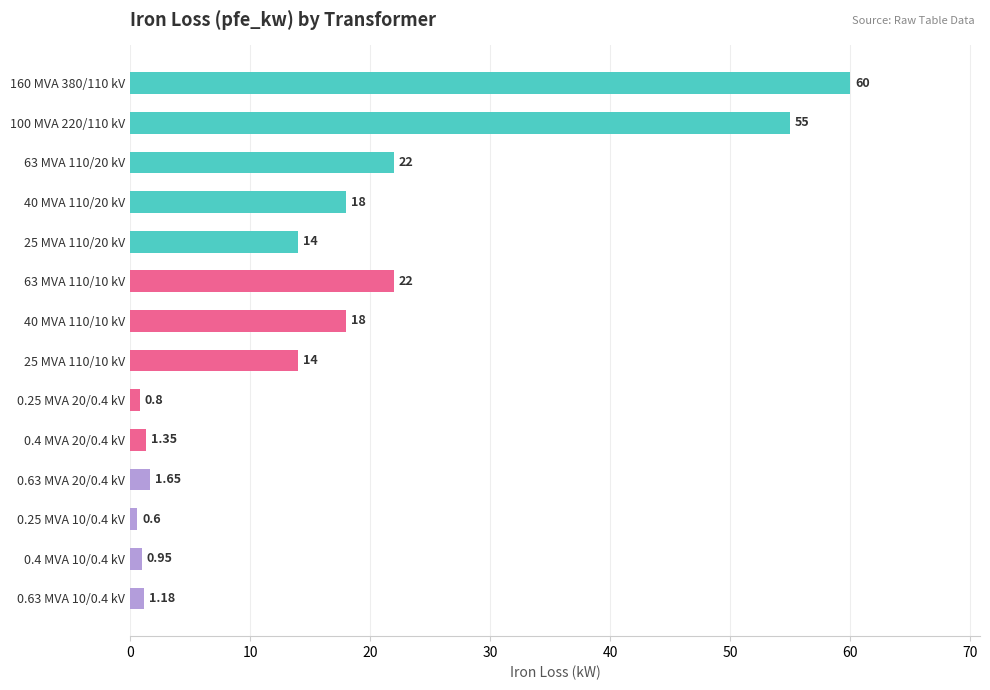

Which has a higher value, 25 MVA 110/20 kV or 0.25 MVA 10/0.4 kV?

25 MVA 110/20 kV